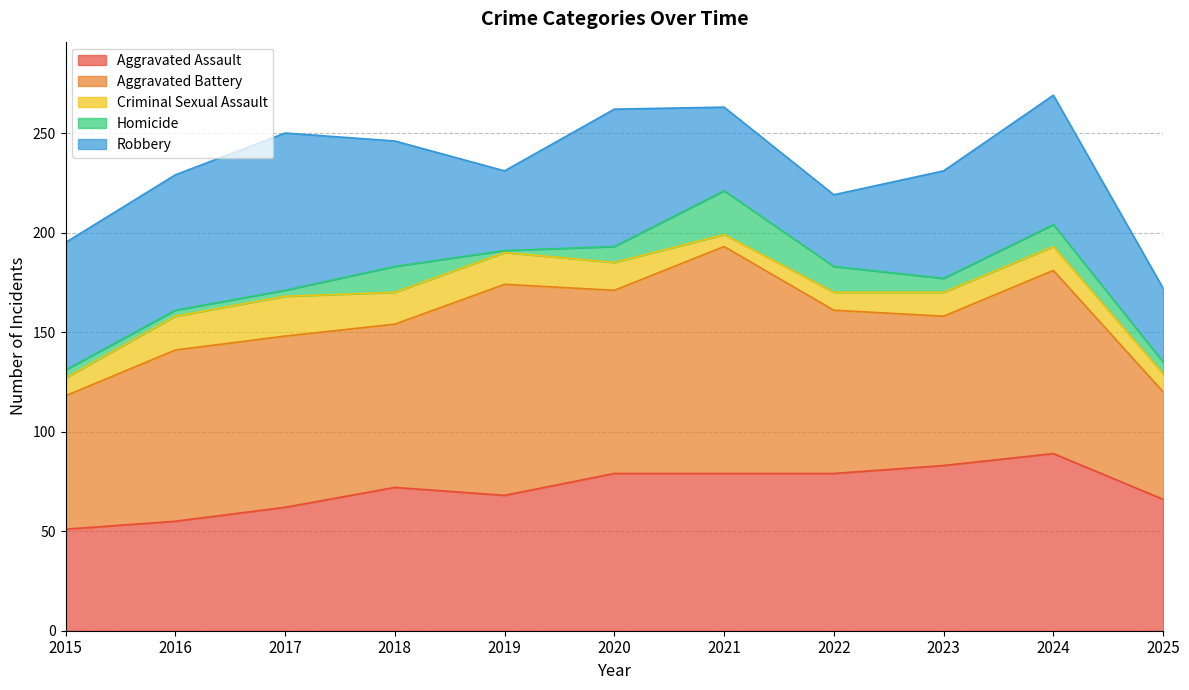

What is the difference between the maximum and second lowest values in the Aggravated Assault series?

34